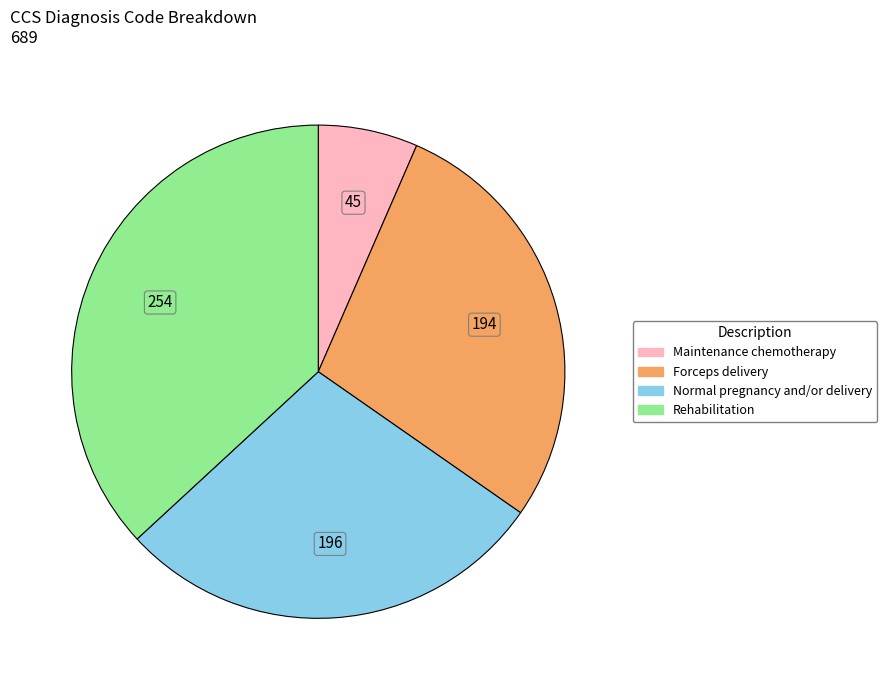

Is the sum of Forceps delivery and Normal pregnancy and/or delivery greater than half?

Yes